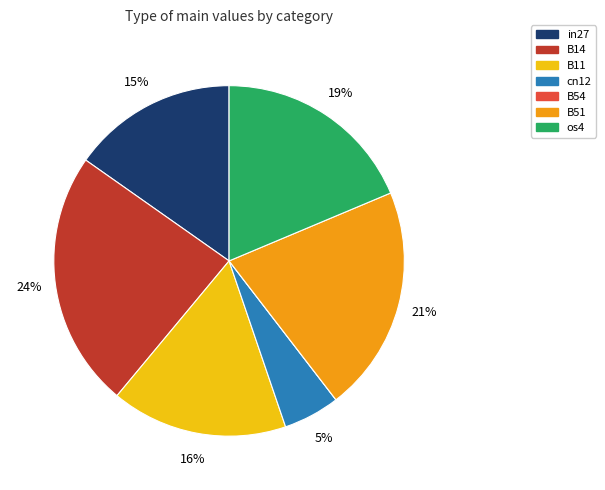

Do cn12 and os4 together represent more than half of the pie?

No